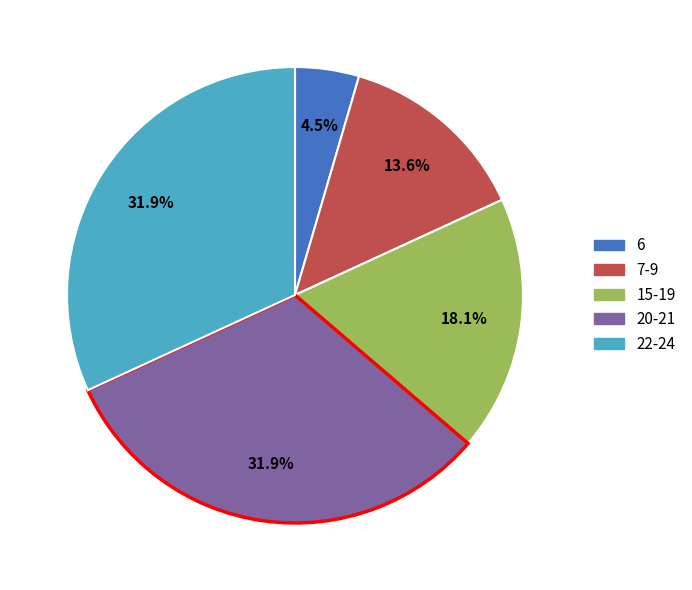

What is the smallest slice in the pie chart?

6